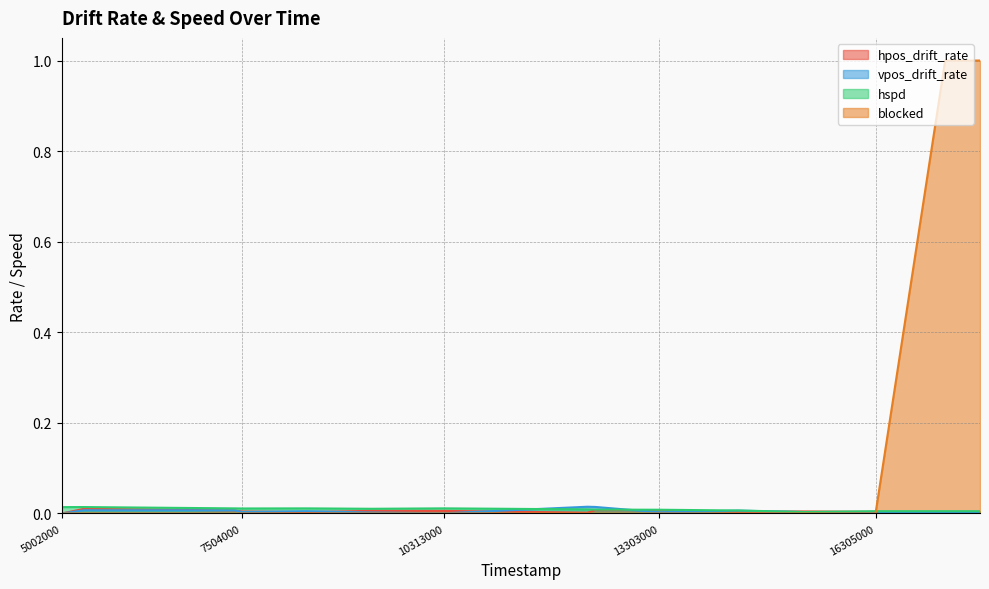

How many times do vpos_drift_rate and hpos_drift_rate cross each other?

8